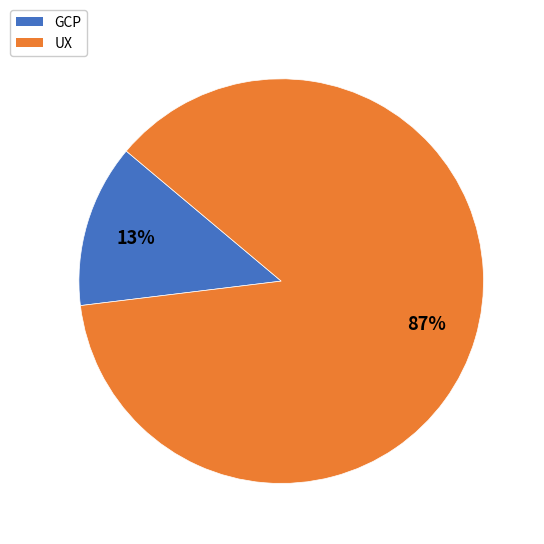

What percentage is the GCP slice, to the nearest percent?

13%